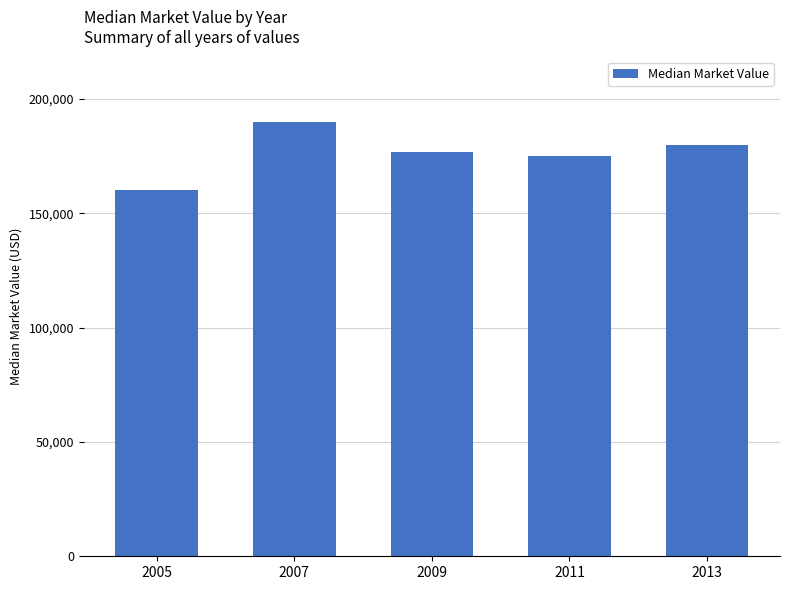

At which category does the chart reach its minimum across all series?

2005